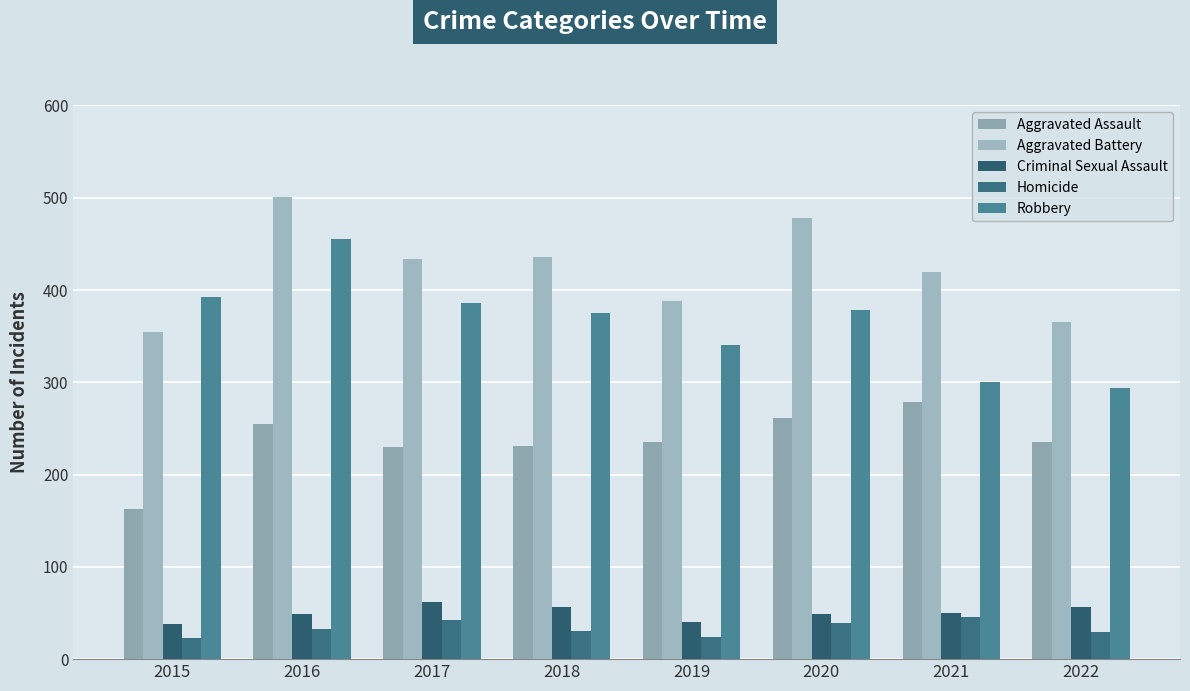

Does the chart contain any negative values?

No